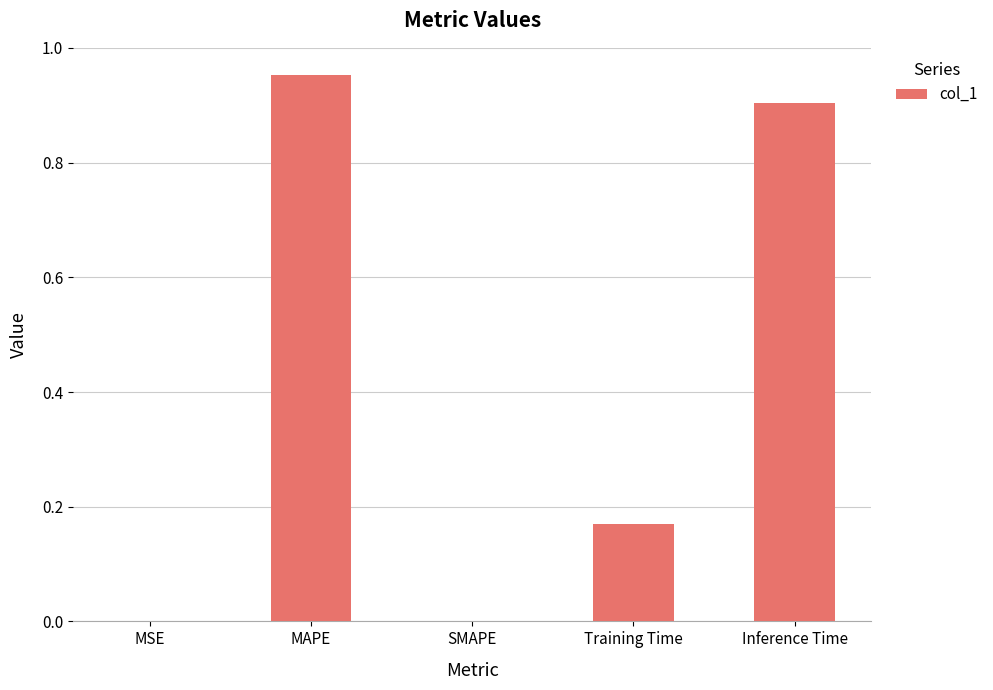

What is the sum of all values?

2.0